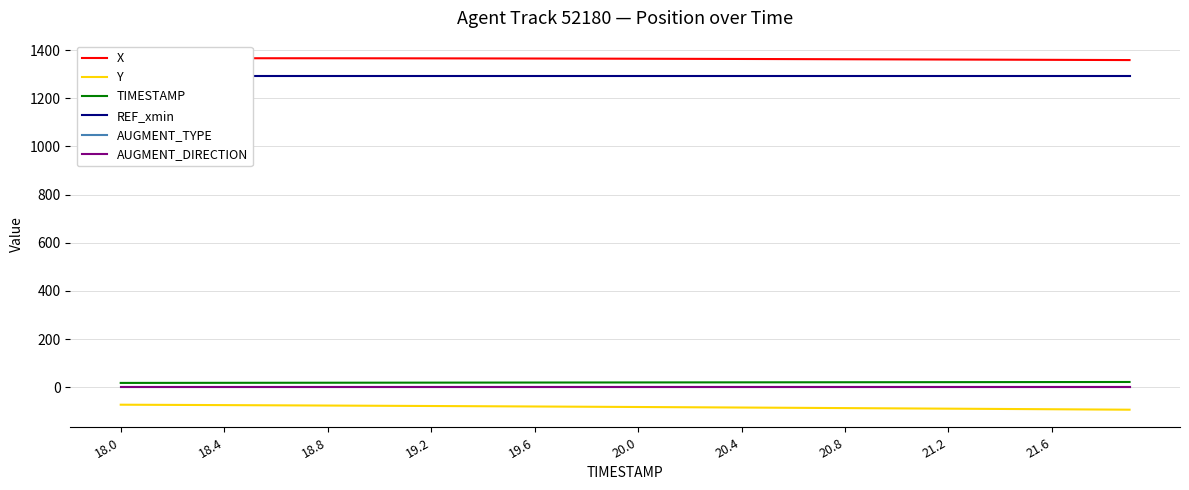

What position from the right is 20?

20